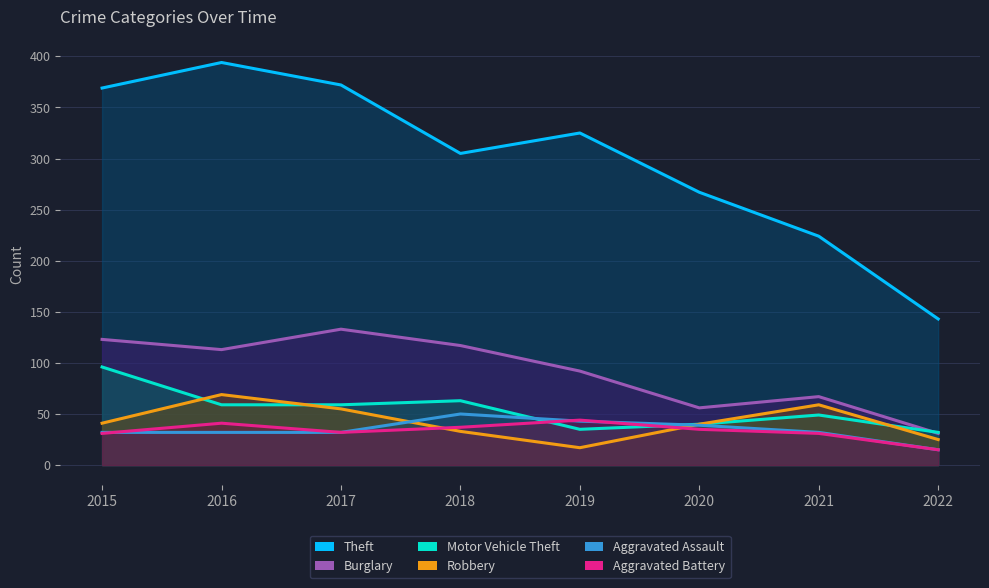

True or false: Burglary and Aggravated Battery cross at least once.

False